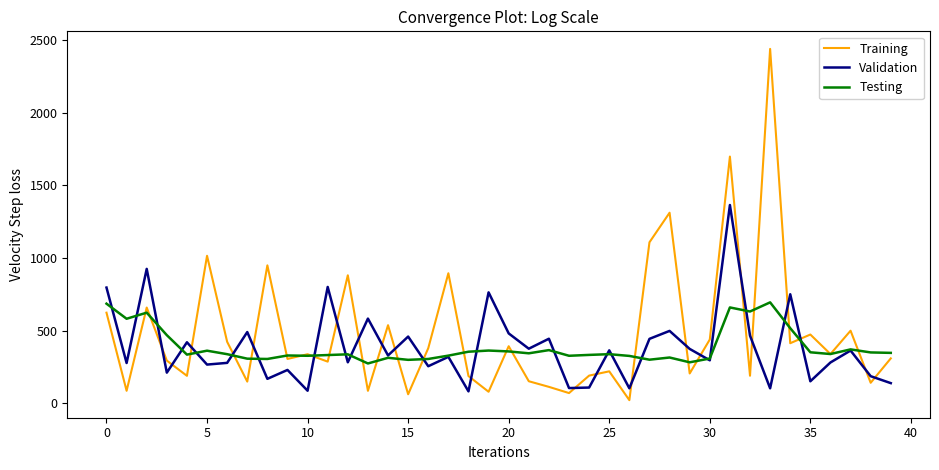

Which series has the widest spread of values?

Training